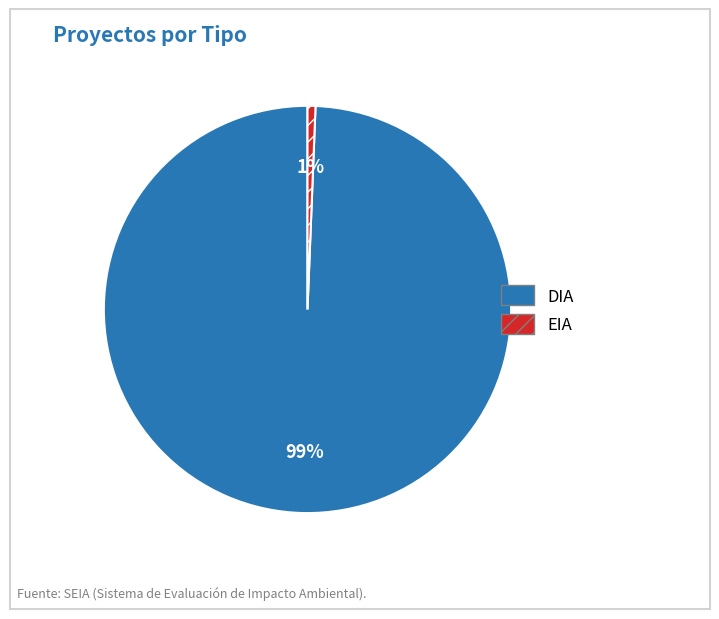

Count the number of slices in the pie.

2